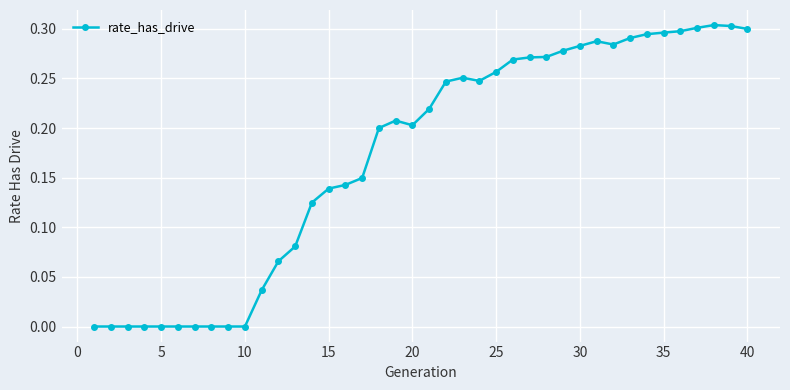

What is the sum of all values?

6.9